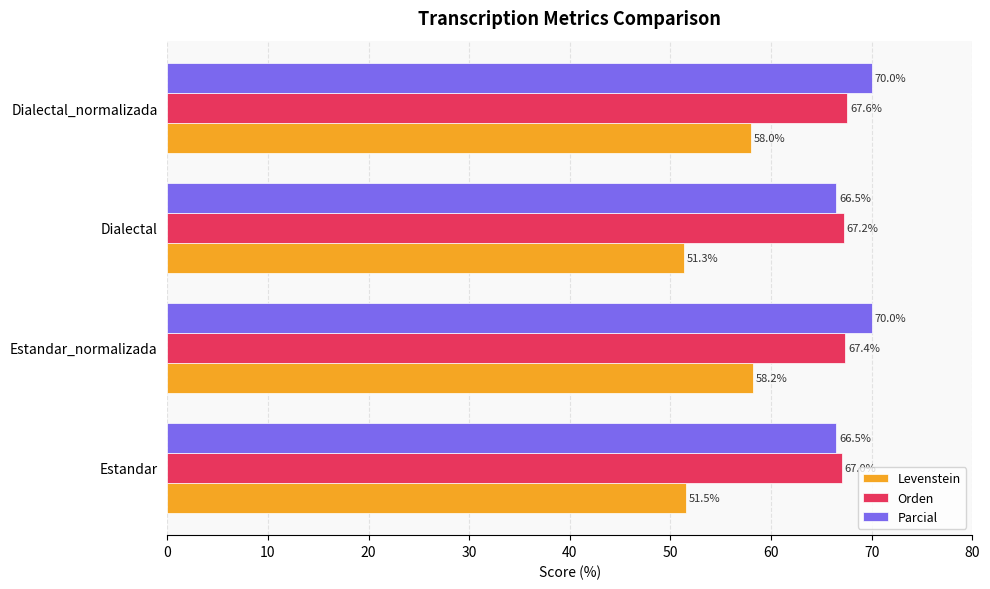

List the series in order of their peak value, highest first.

Parcial, Orden, Levenstein